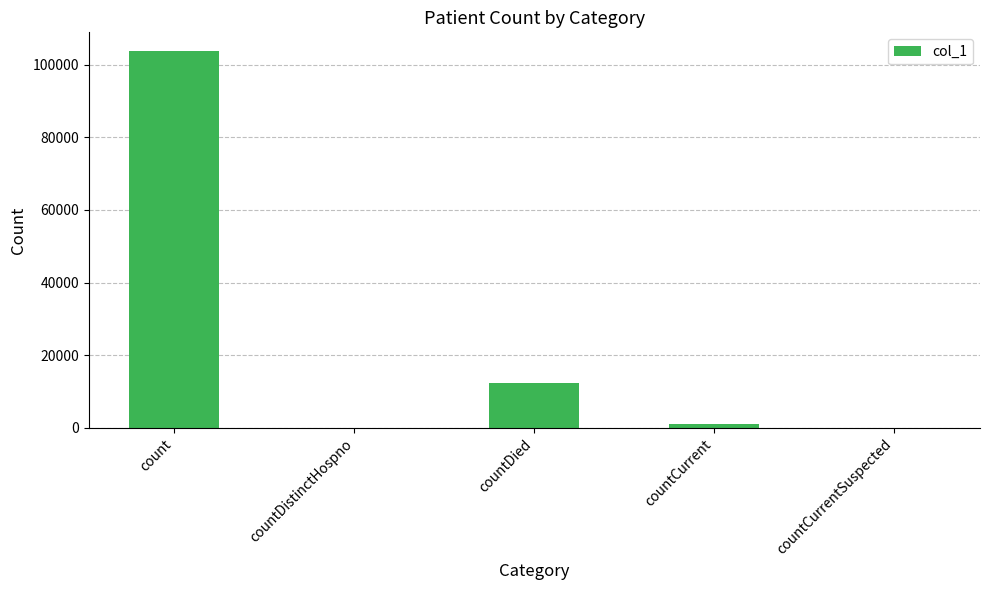

Are the bars horizontal?

No